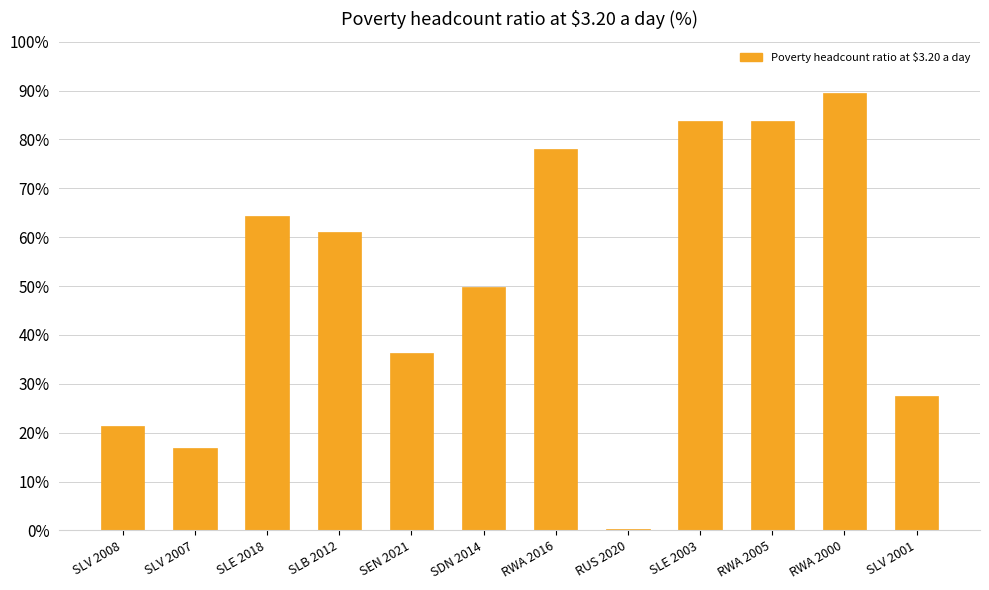

How many bars are there in total?

12